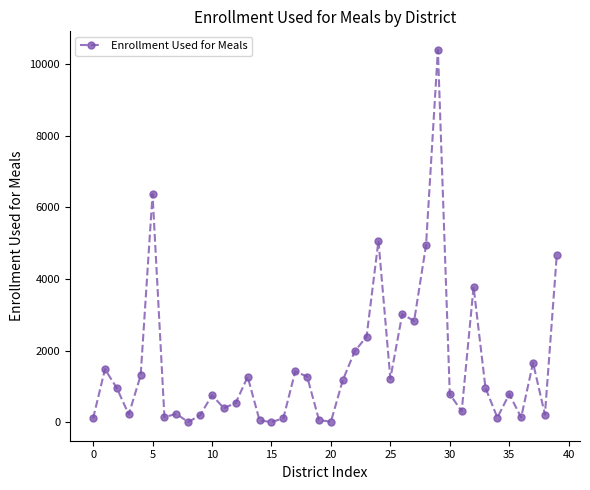

What is the value of the 32nd point from the left?

313